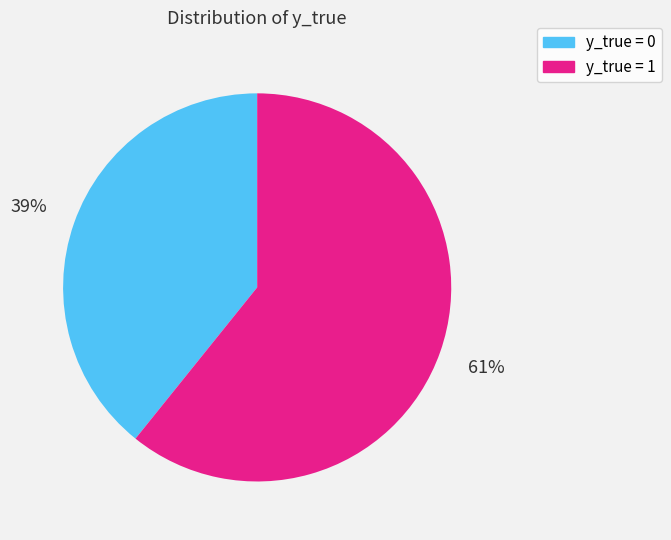

How many segments does this pie chart have?

2